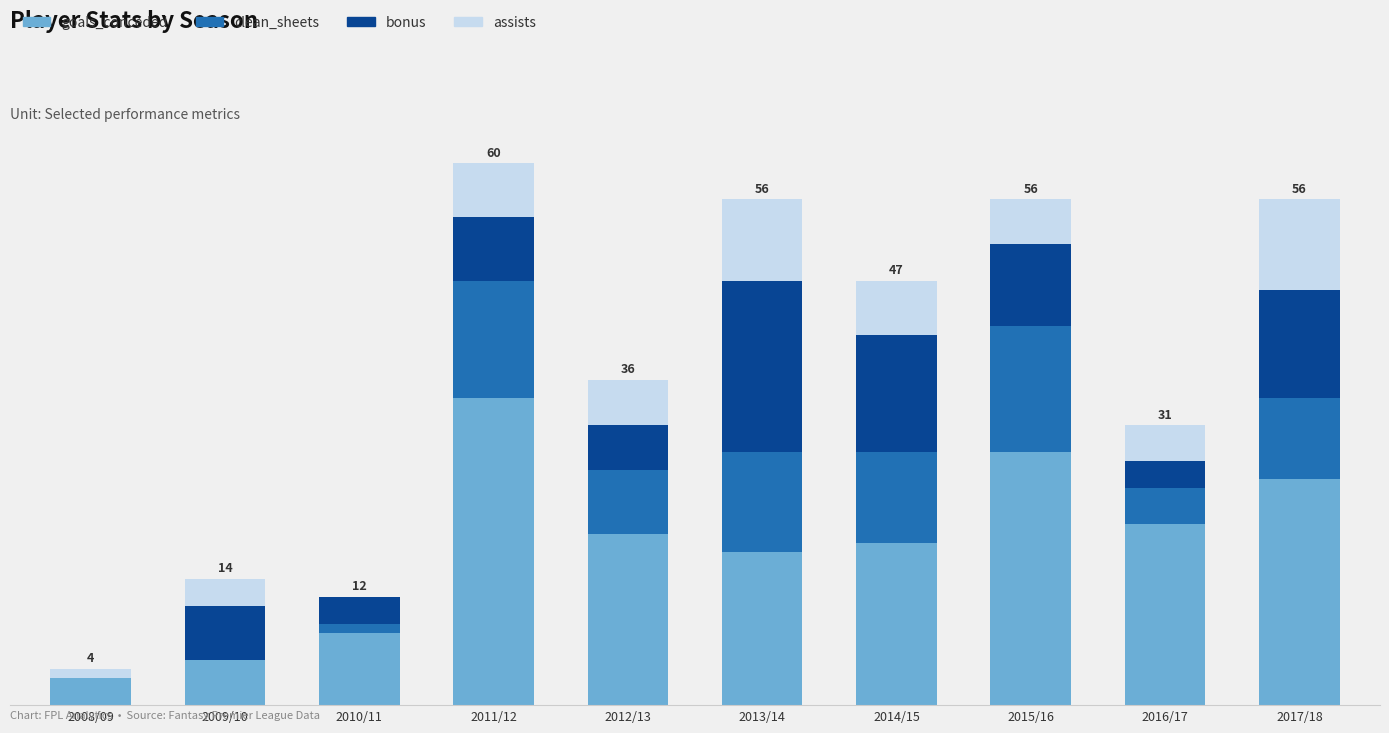

What is the total value across all series at 2016/17?

31